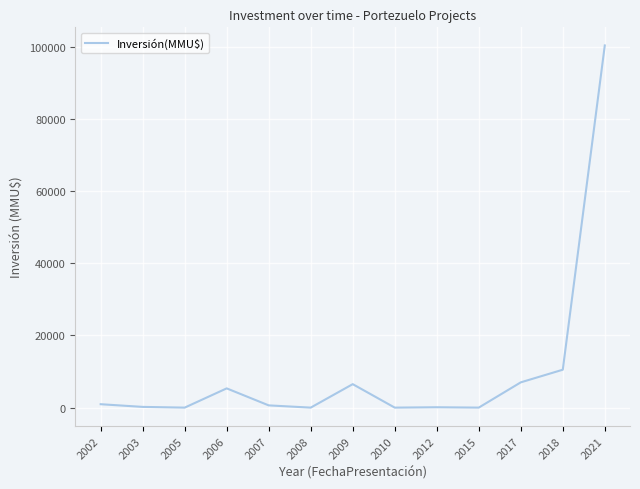

What is the greatest value displayed?

100320